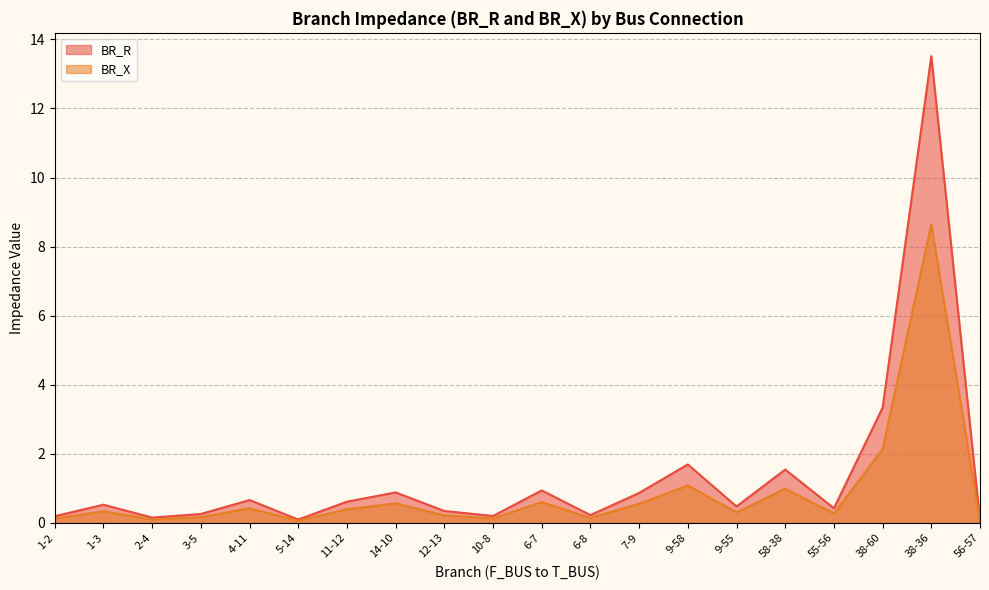

What position from the left is 5-14?

6